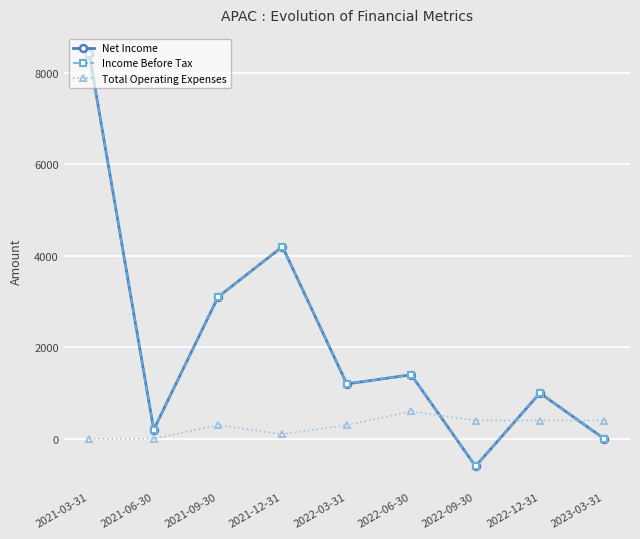

Reading left to right, transcribe all the data shown in this chart.

Net Income: 8400	200	3100	4200	1200	1400	-600	1000	0
Income Before Tax: 8400	200	3100	4200	1200	1400	-600	1000	0
Total Operating Expenses: 0	0	300	100	300	600	400	400	400